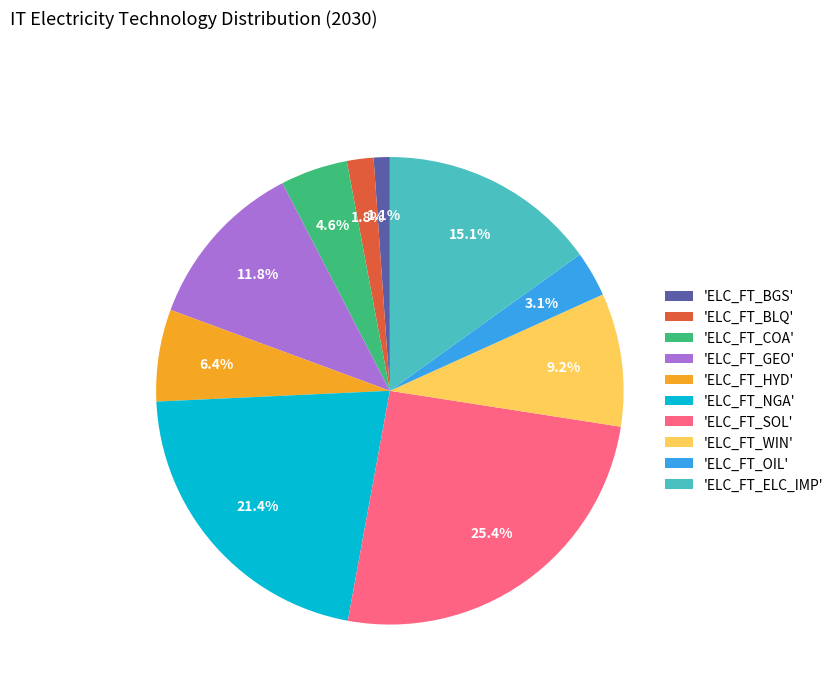

Rank the categories by value from highest to lowest.

'ELC_FT_SOL', 'ELC_FT_NGA', 'ELC_FT_ELC_IMP', 'ELC_FT_GEO', 'ELC_FT_WIN', 'ELC_FT_HYD', 'ELC_FT_COA', 'ELC_FT_OIL', 'ELC_FT_BLQ', 'ELC_FT_BGS'